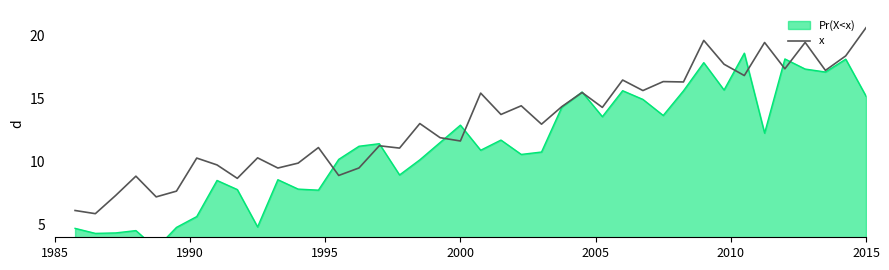

What is the maximum value shown in the chart?

20.6